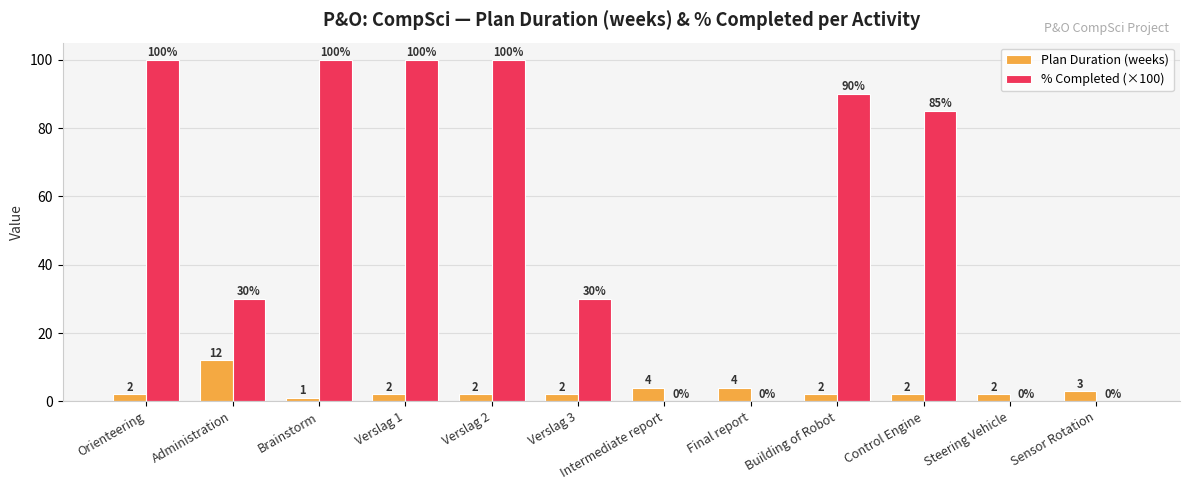

How many categories are shown in the chart?

12